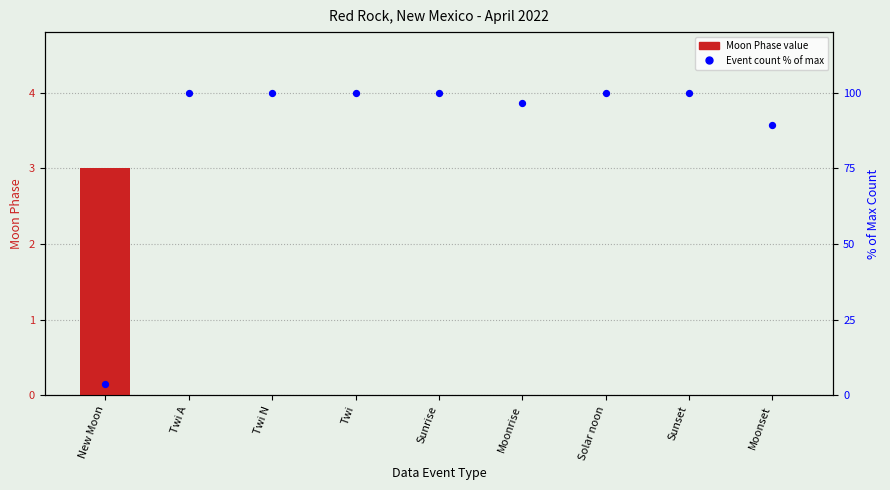

Which series reaches the minimum Y coordinate?

Moon Phase value